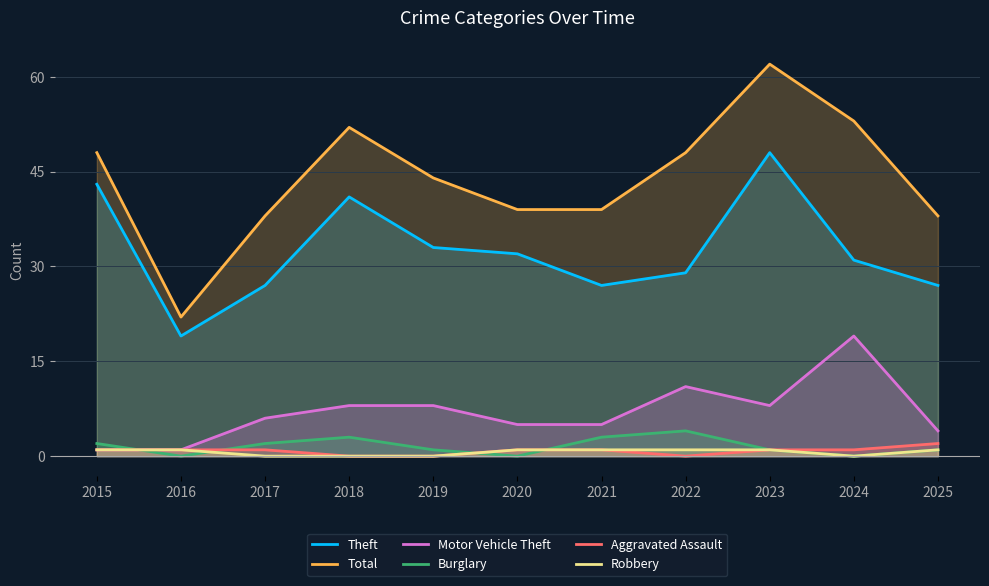

At which label is Burglary closest to 2?

2015